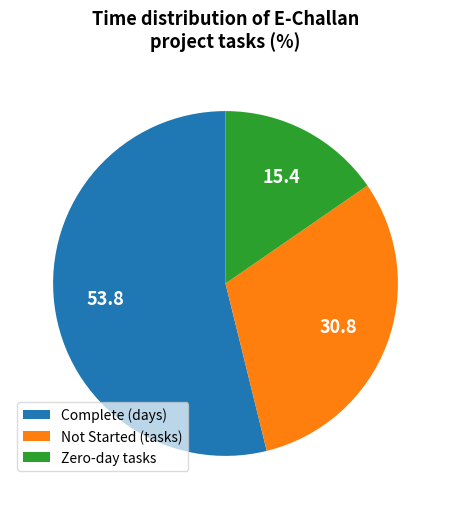

True or false: Not Started (tasks) accounts for 21% of the total.

False